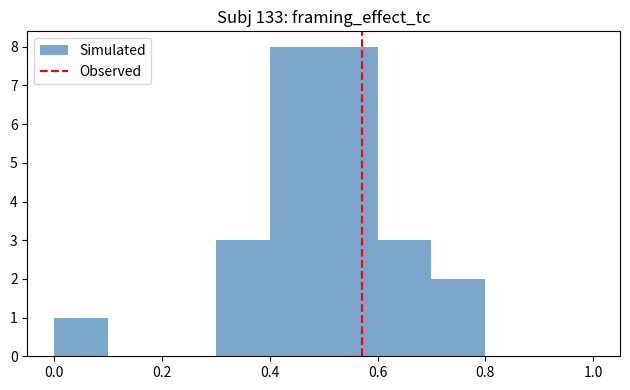

Reading left to right, transcribe this chart: for each bar, give the range it covers on the x-axis and its height. The values are not printed on the chart, so give them approximately, as read against the axis.

0.0 to 0.1: 1
0.1 to 0.2: 0
0.2 to 0.3: 0
0.3 to 0.4: 3
0.4 to 0.5: 8
0.5 to 0.6: 8
0.6 to 0.7: 3
0.7 to 0.8: 2
0.8 to 0.9: 0
0.9 to 1.0: 0